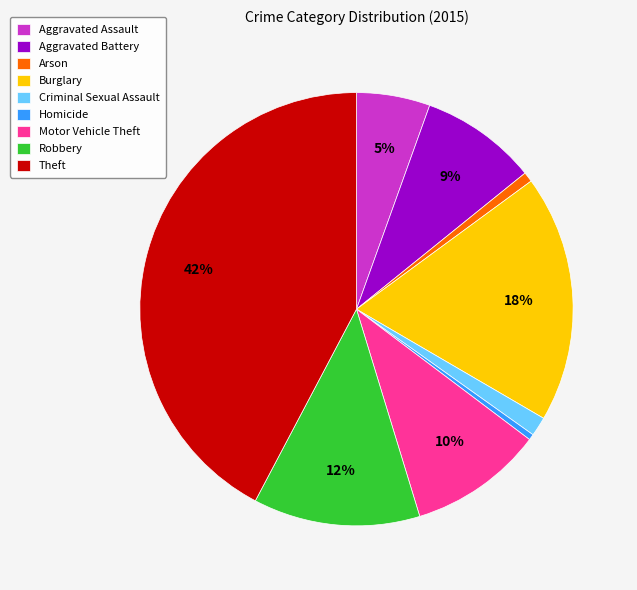

Between Theft and Aggravated Assault, which is larger?

Theft